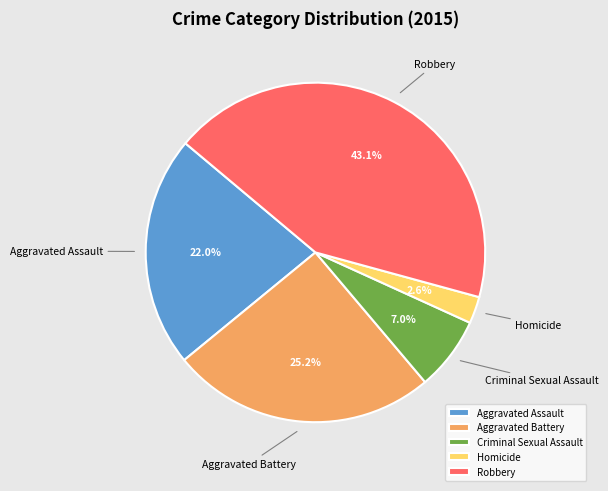

To the nearest percent, what is the combined percentage of Robbery and Aggravated Assault?

65%